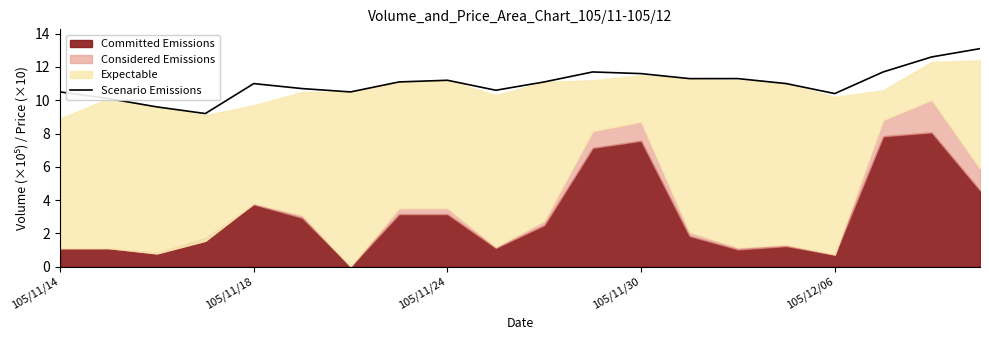

What is the change in value from 105/11/24 to 10?

+1.5